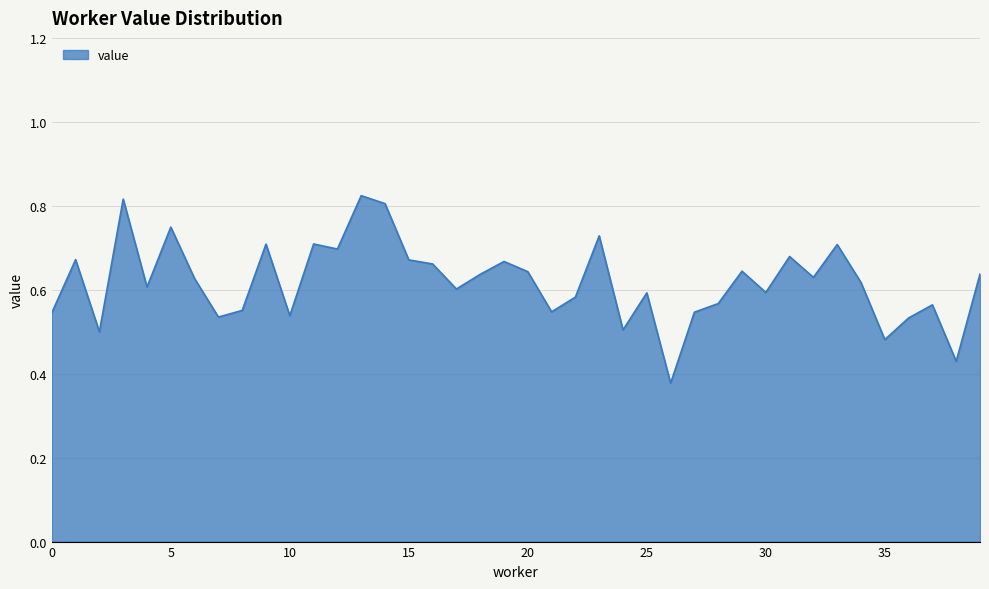

Reading left to right, extract all data points from this chart.

0.5	0.7	0.5	0.8	0.6	0.7	0.6	0.5	0.6	0.7	0.5	0.7	0.7	0.8	0.8	0.7	0.7	0.6	0.6	0.7	0.6	0.5	0.6	0.7	0.5	0.6	0.4	0.5	0.6	0.6	0.6	0.7	0.6	0.7	0.6	0.5	0.5	0.6	0.4	0.6